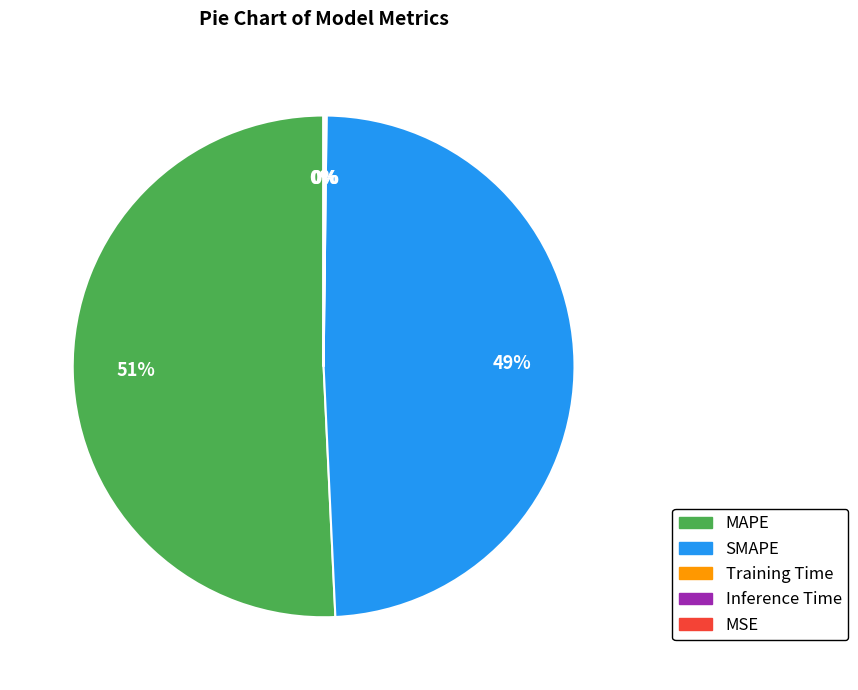

To the nearest percent, what percentage of the pie is SMAPE?

49%